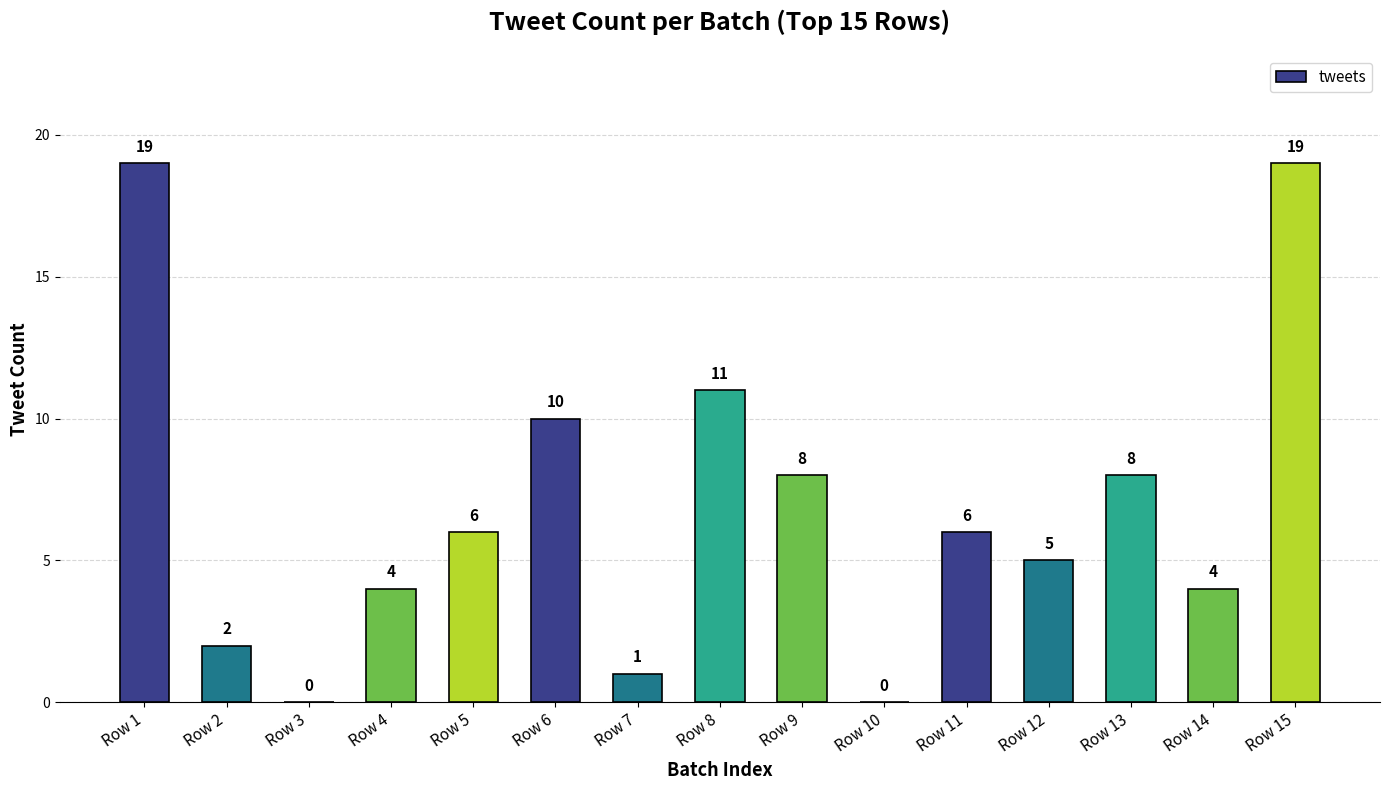

Is it true that the value at Row 12 is 3?

False